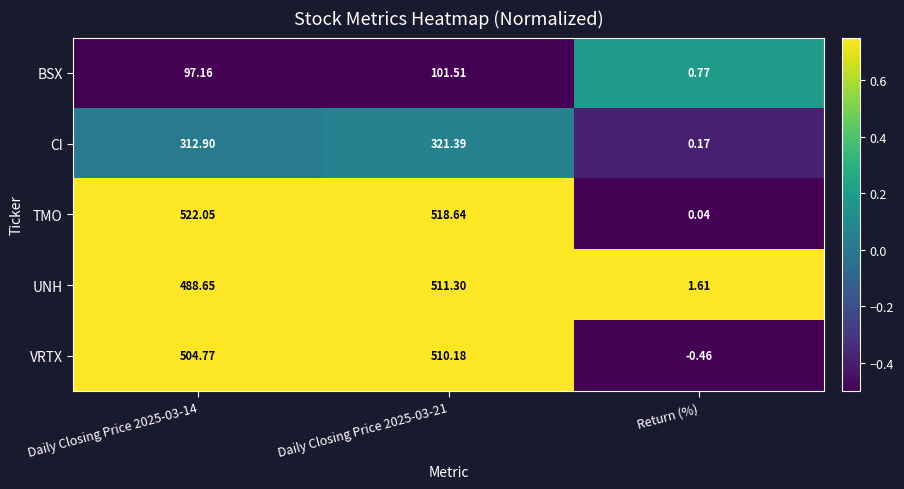

List the series in order of their peak value, lowest first.

BSX, CI, VRTX, UNH, TMO